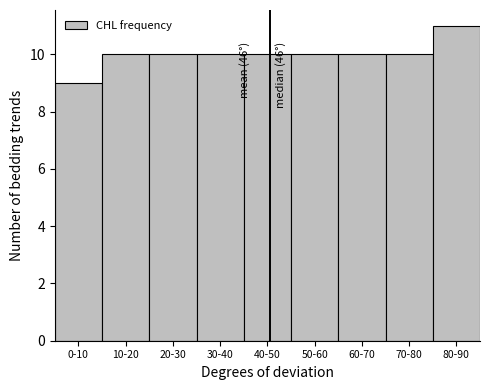

Reading right to left, list all the values displayed in this chart.

11	10	10	10	10	10	10	10	9